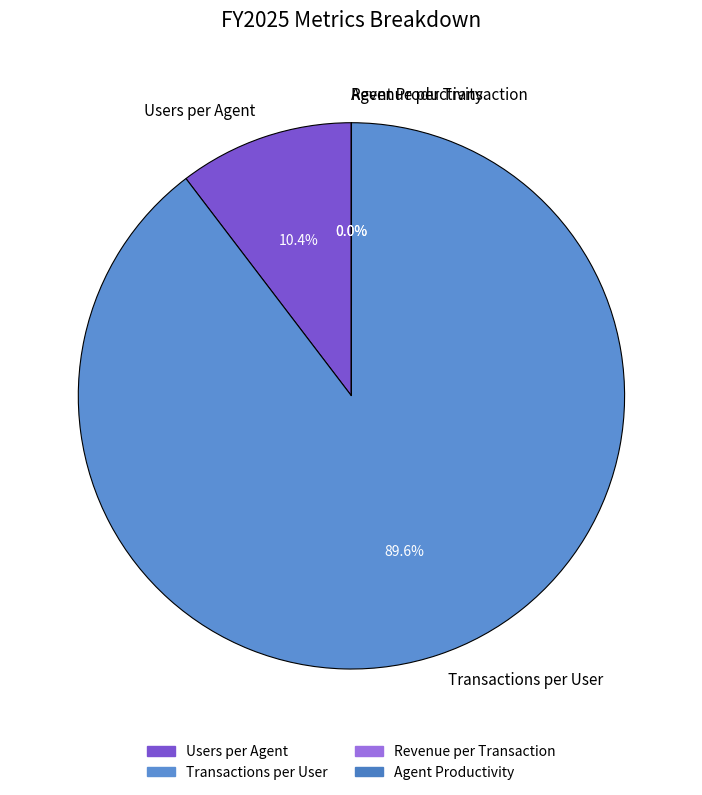

Which category accounts for the majority?

Transactions per User